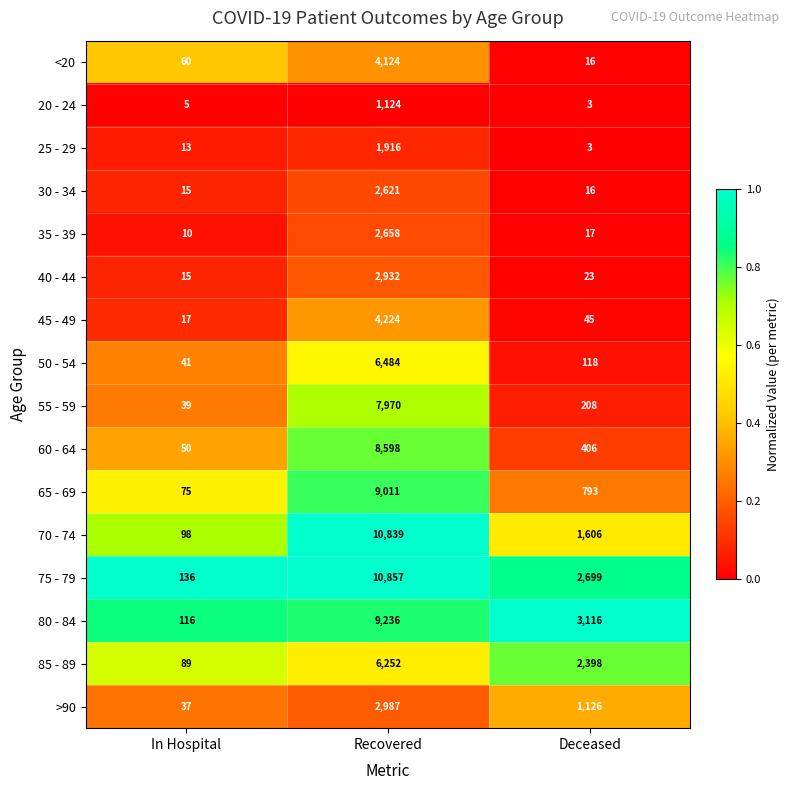

Rank the series by their maximum value, from lowest to highest.

20 - 24, 25 - 29, 30 - 34, 35 - 39, 40 - 44, >90, <20, 45 - 49, 85 - 89, 50 - 54, 55 - 59, 60 - 64, 65 - 69, 80 - 84, 70 - 74, 75 - 79